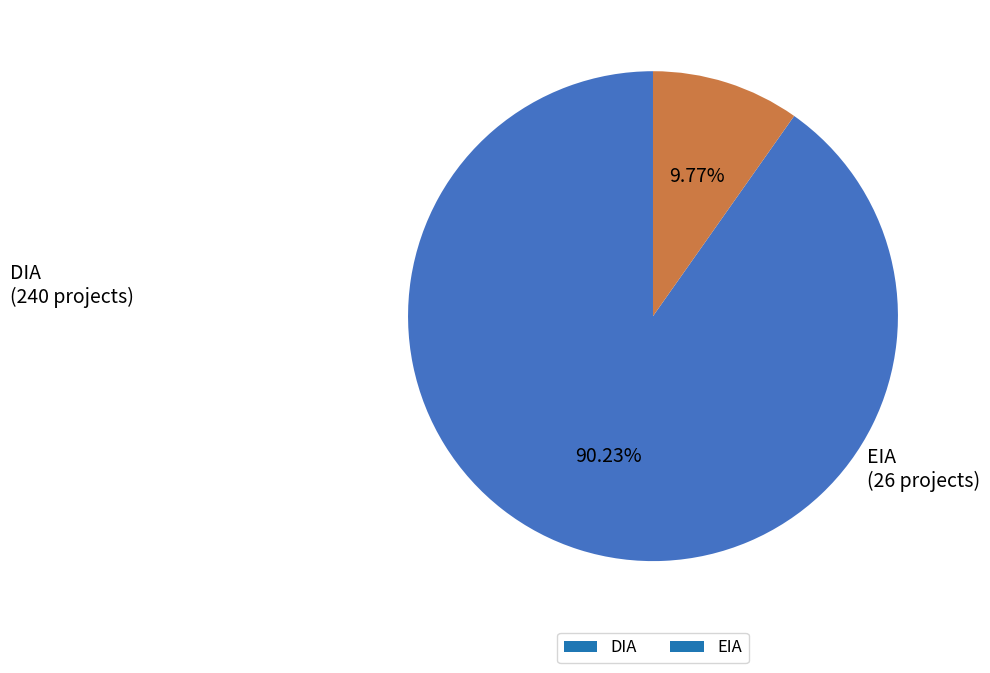

To the nearest percent, what is the average slice percentage?

50%